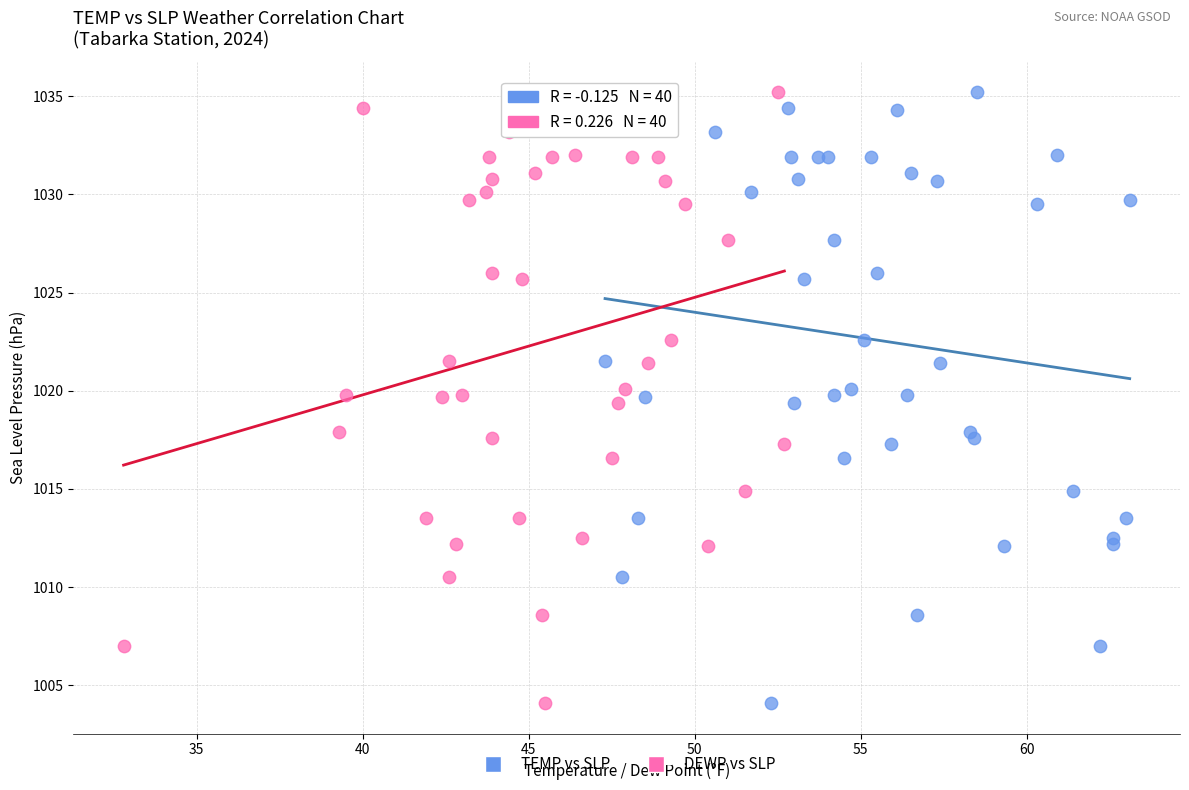

What are all the series names shown in the legend?

TEMP vs SLP, DEWP vs SLP